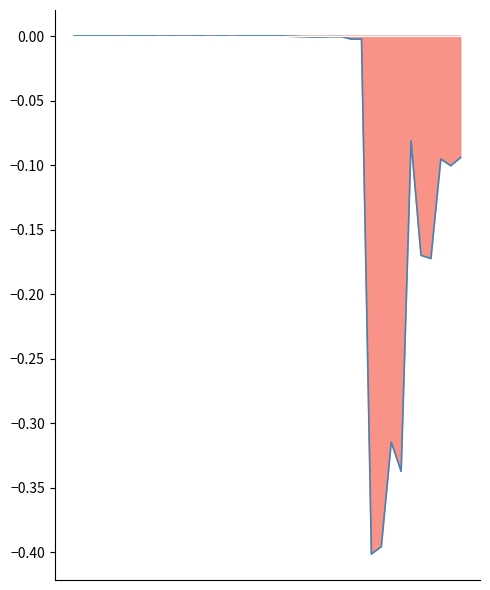

What is the average value?

-0.1